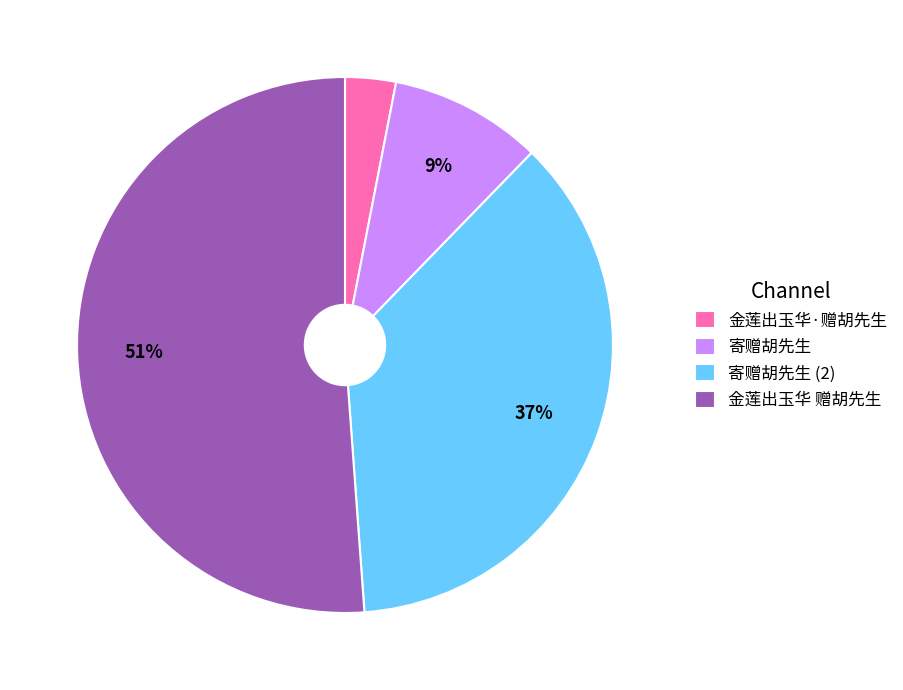

To the nearest percent, what is the difference between the largest and smallest slice percentages?

48%